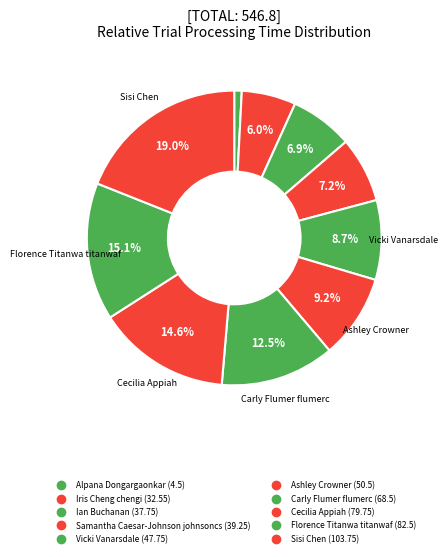

To the nearest percent, what is the difference between the Cecilia Appiah and Ashley Crowner slice percentages?

5%